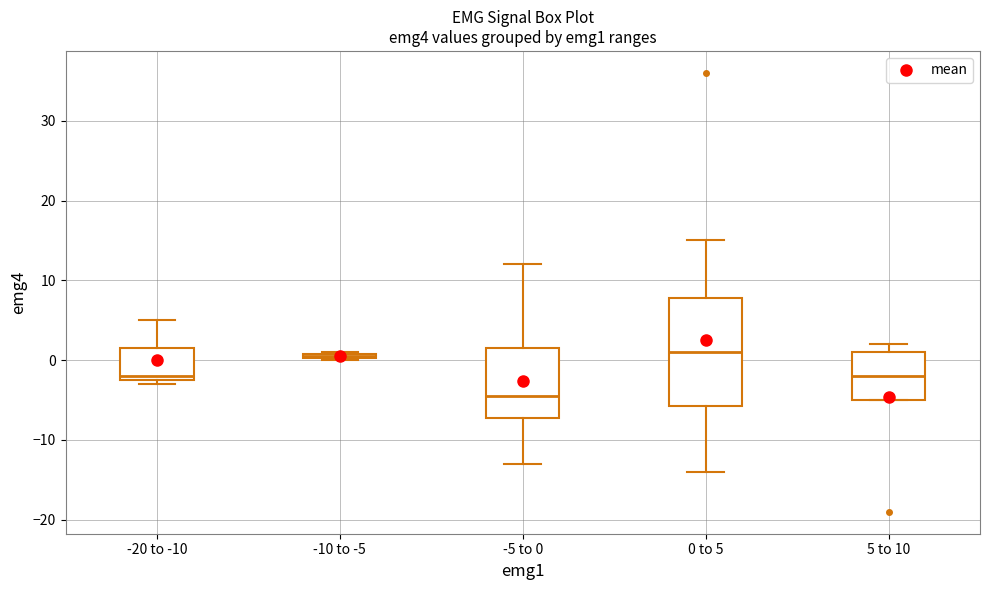

Where is the upper edge of the box for -20 to -10 on the y-axis? The values are not printed on the chart, so give them approximately, as read against the axis.

2